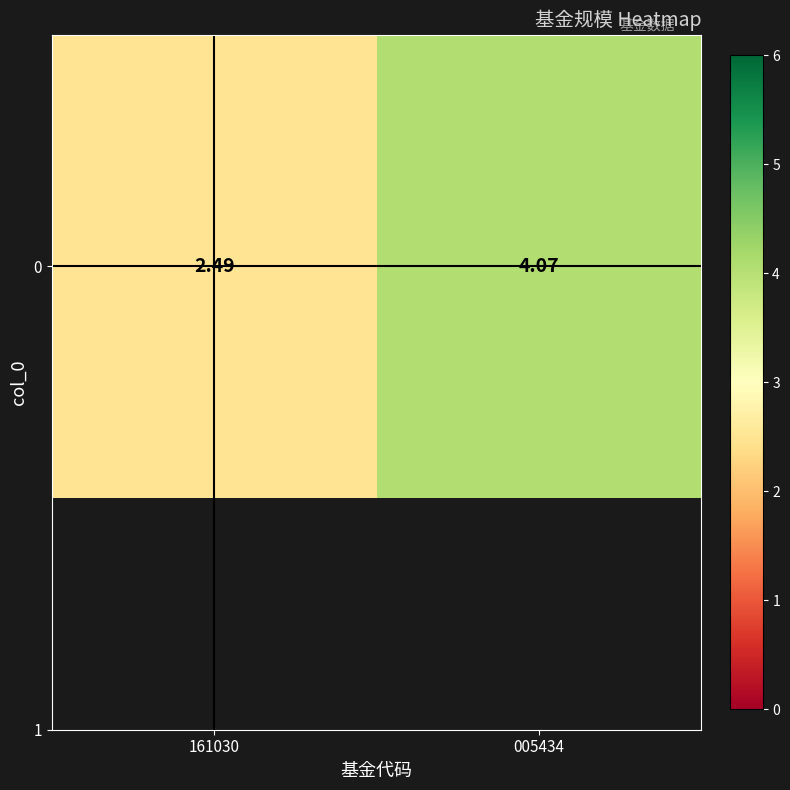

How many data points are less than 4?

1